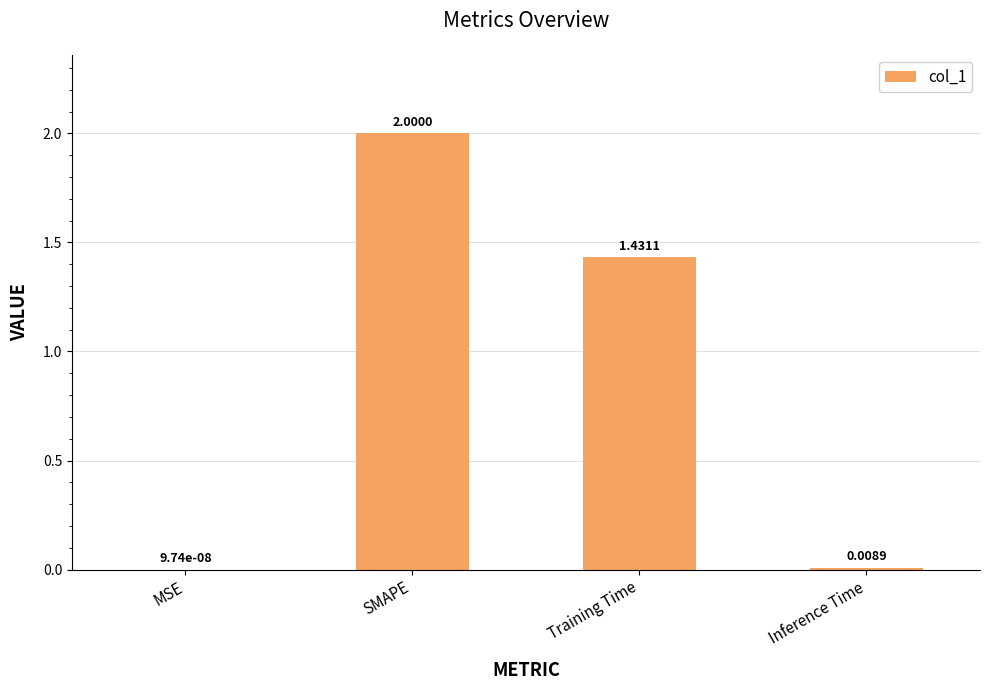

Where does the data first go above 1?

SMAPE